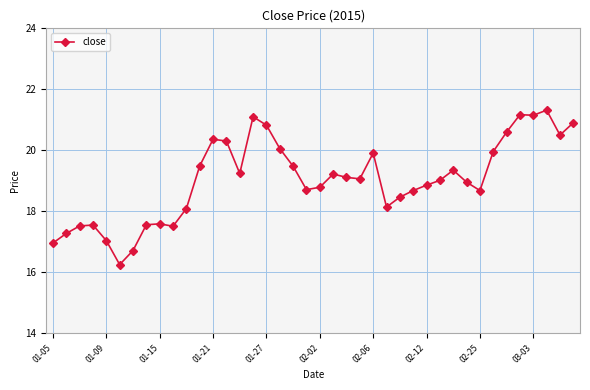

How many categories are shown in the chart?

40